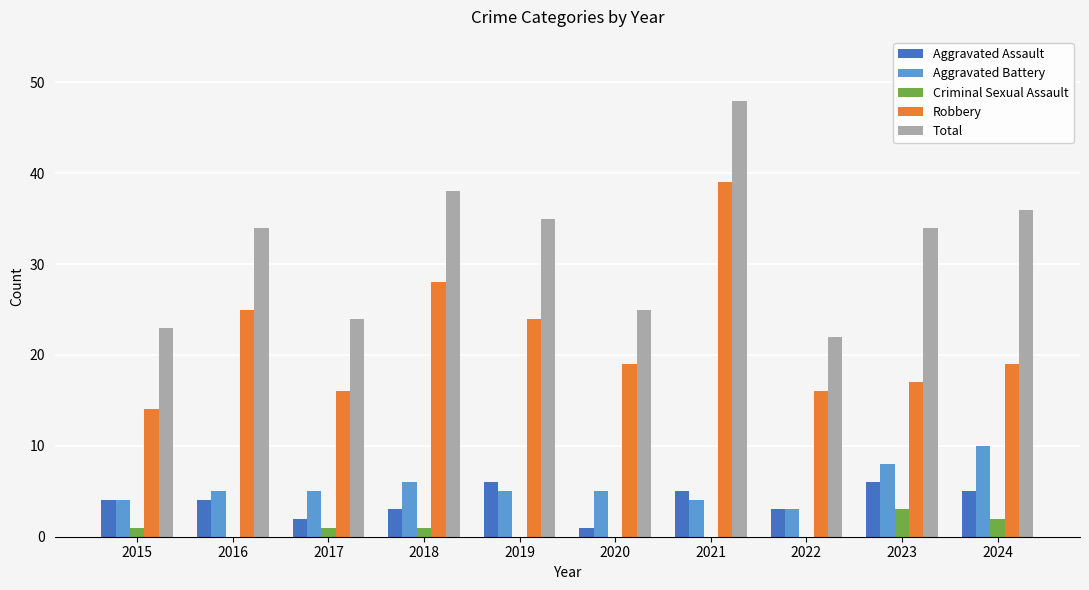

What is the difference between the Robbery values at 2023 and 2016?

8